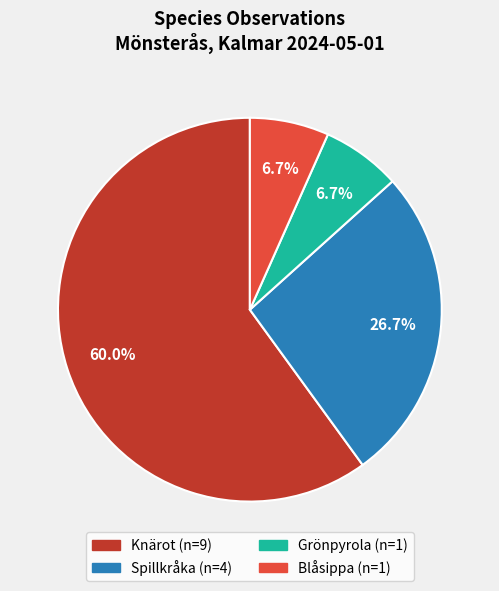

Combined, do Knärot and Blåsippa account for over 50%?

Yes